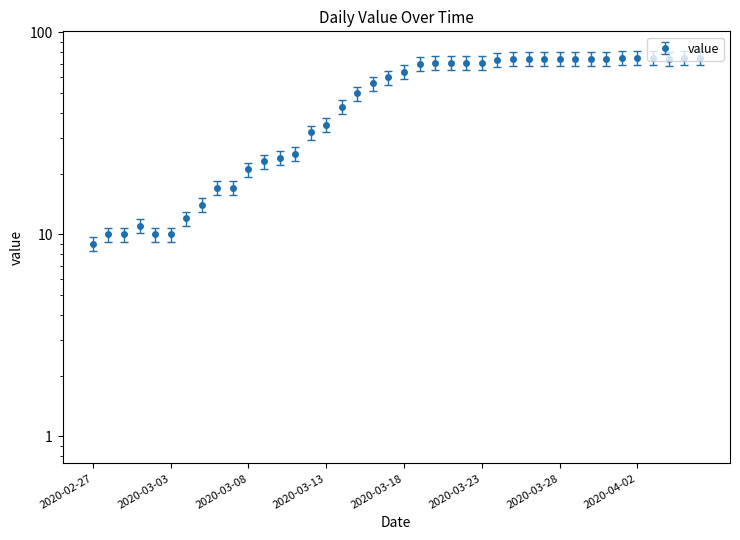

Between 2020-04-05 and 2020-03-12, which is larger?

2020-04-05